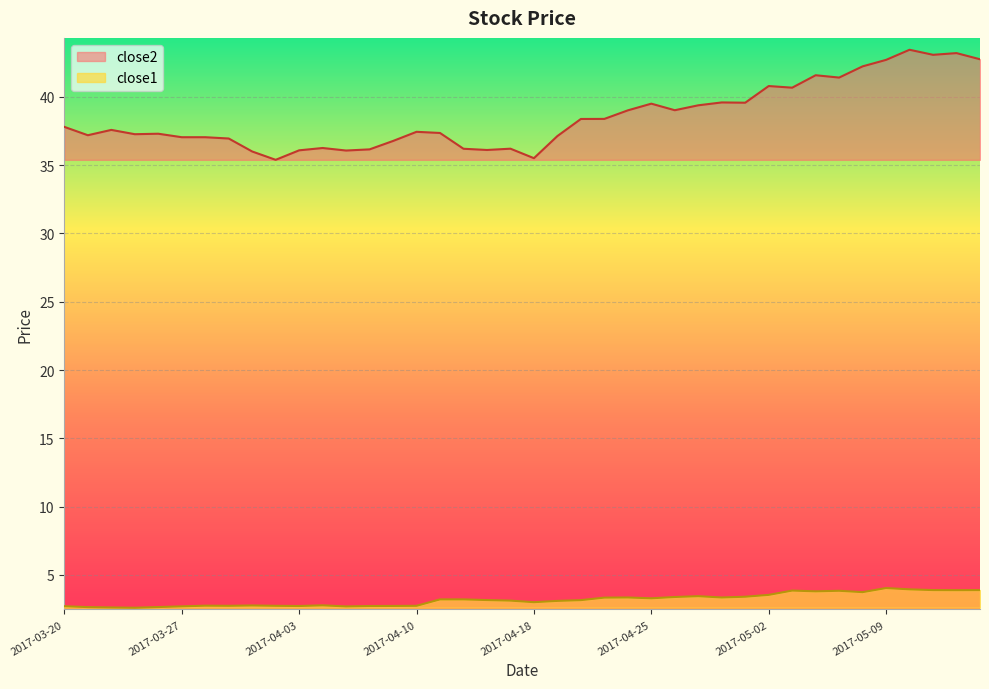

Which has a higher value, 2017-03-21 or 2017-05-12?

2017-05-12